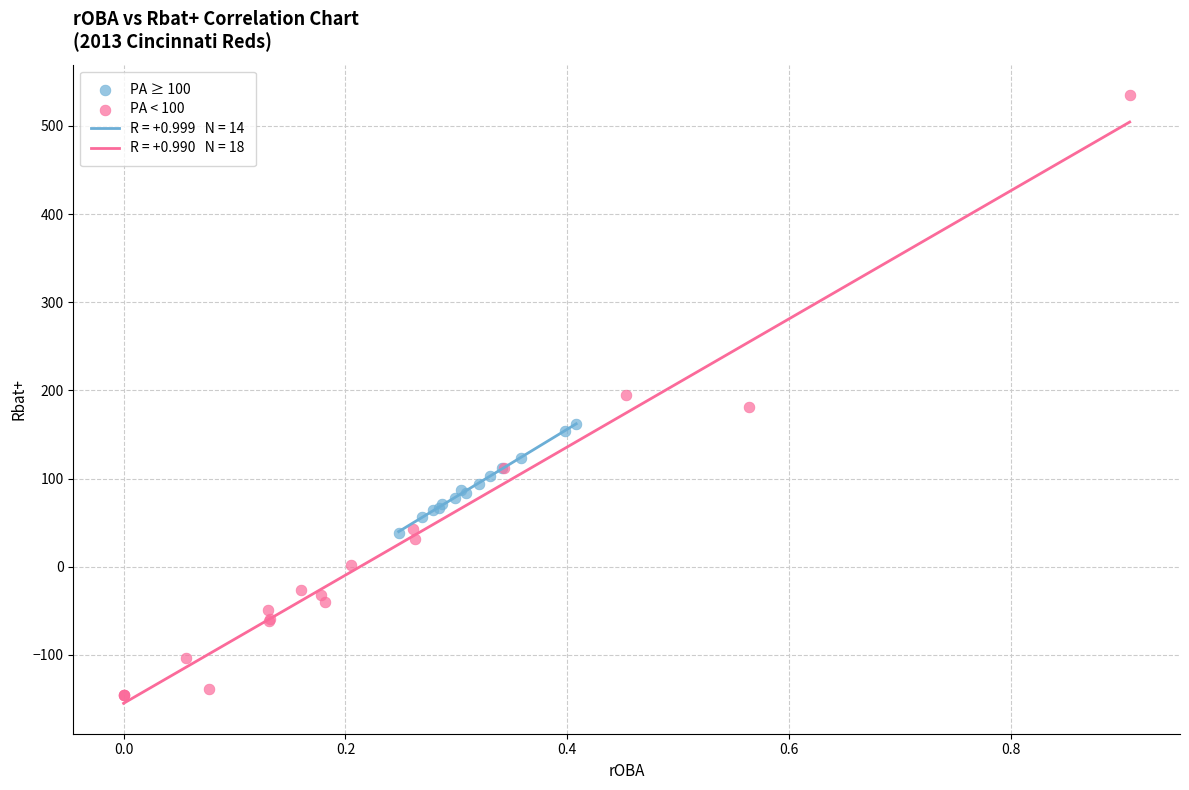

Which series contains the lowest Y value?

PA < 100